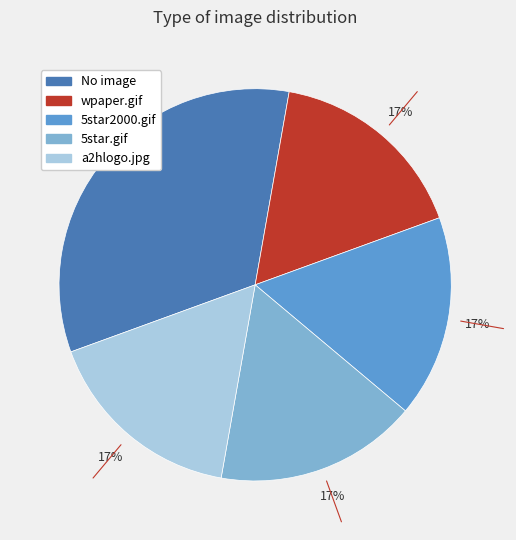

Is the sum of a2hlogo.jpg and 5star.gif greater than half?

No